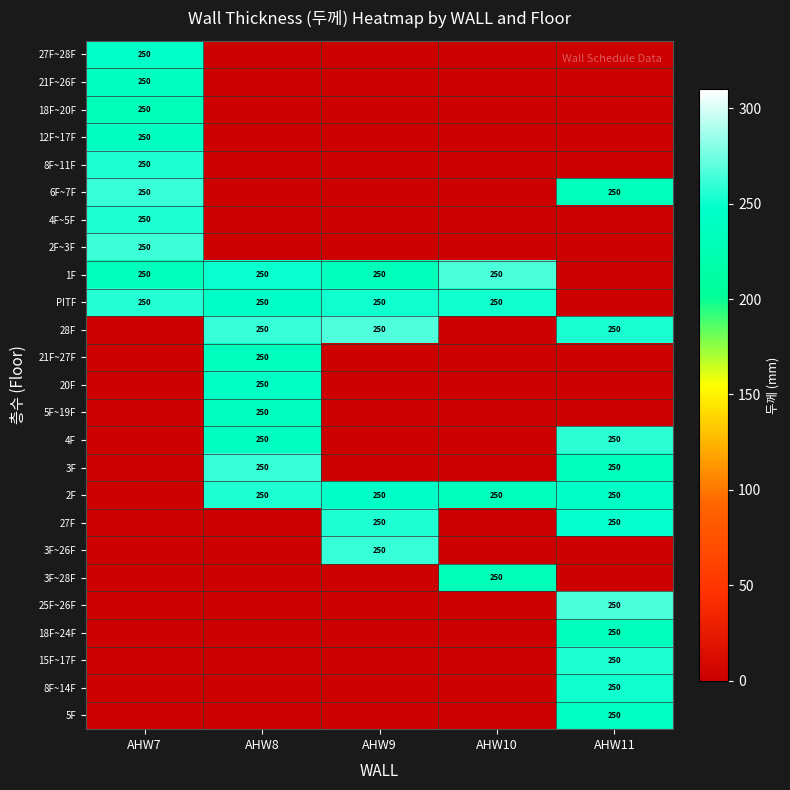

What is the sum of the 6F~7F values at AHW7 and AHW11?

500